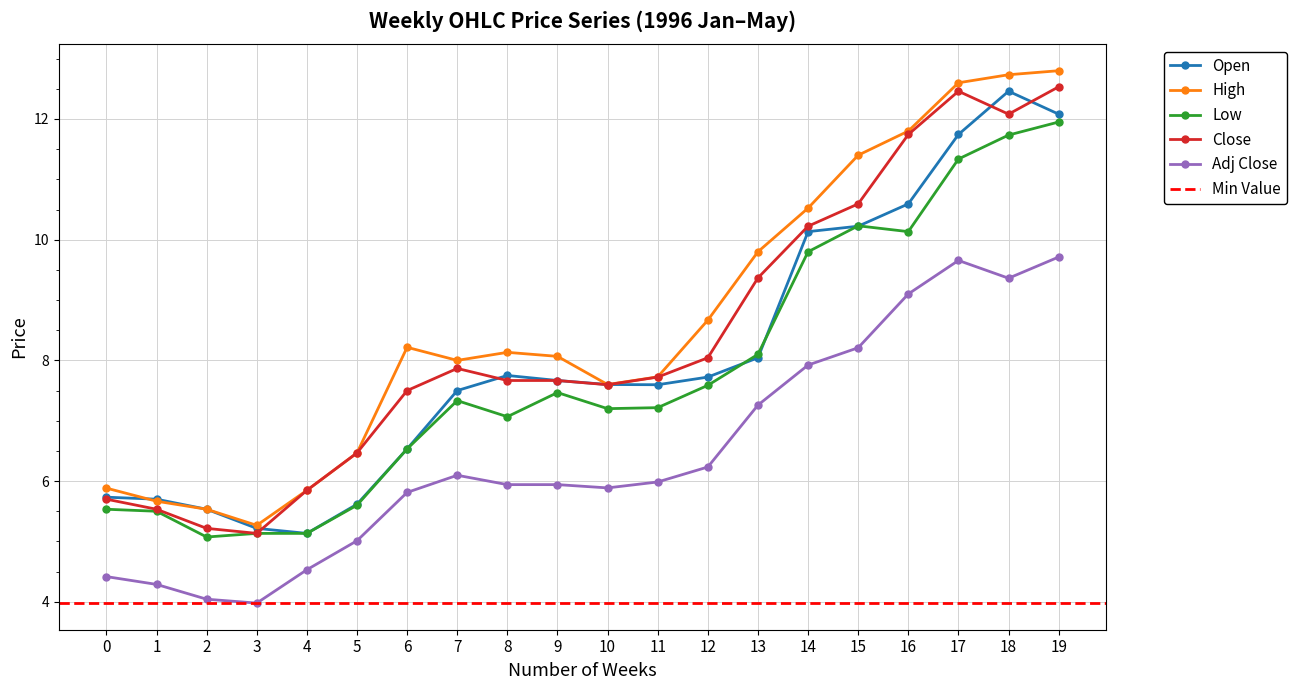

Where is High nearest to the value 9?

12